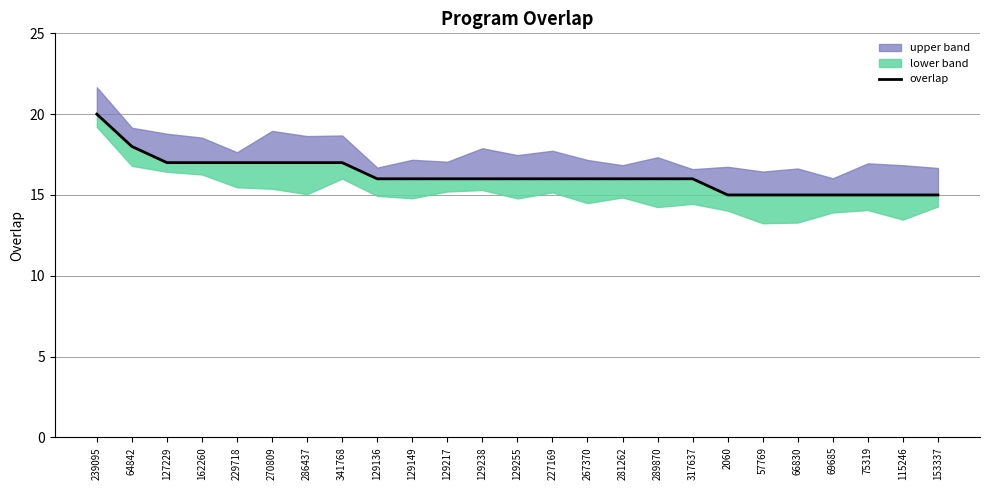

What is the label of the 16th point from the left?

281262